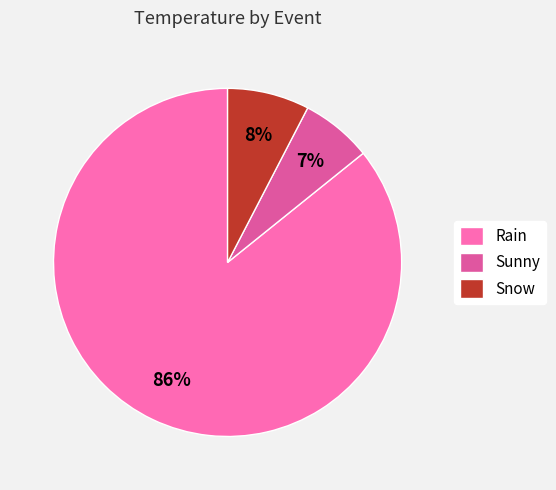

To the nearest percent, what portion does Sunny represent?

7%